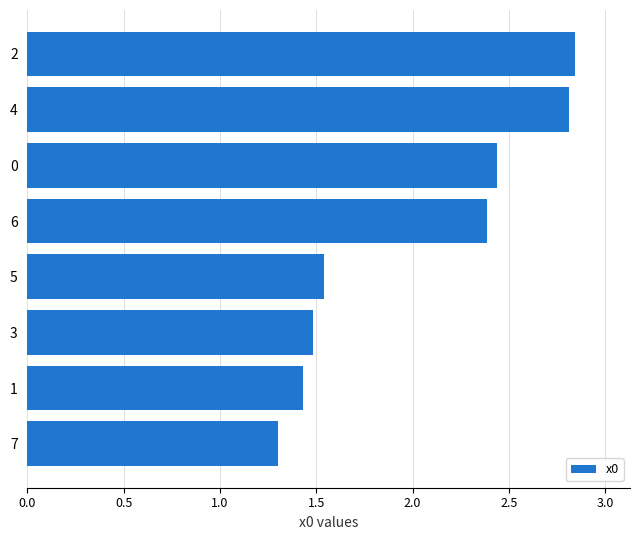

Rank the categories by value from lowest to highest.

7, 1, 3, 5, 6, 0, 4, 2